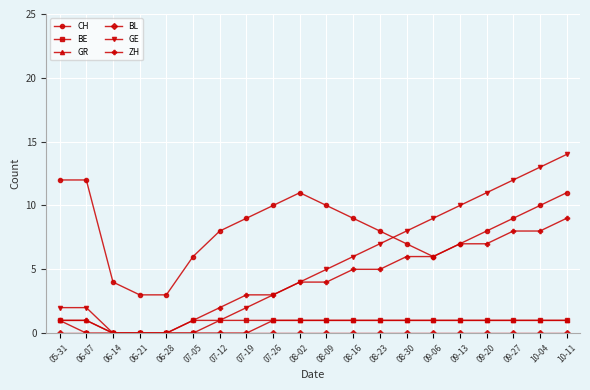

What is the difference between the maximum and second lowest values in the BE series?

1